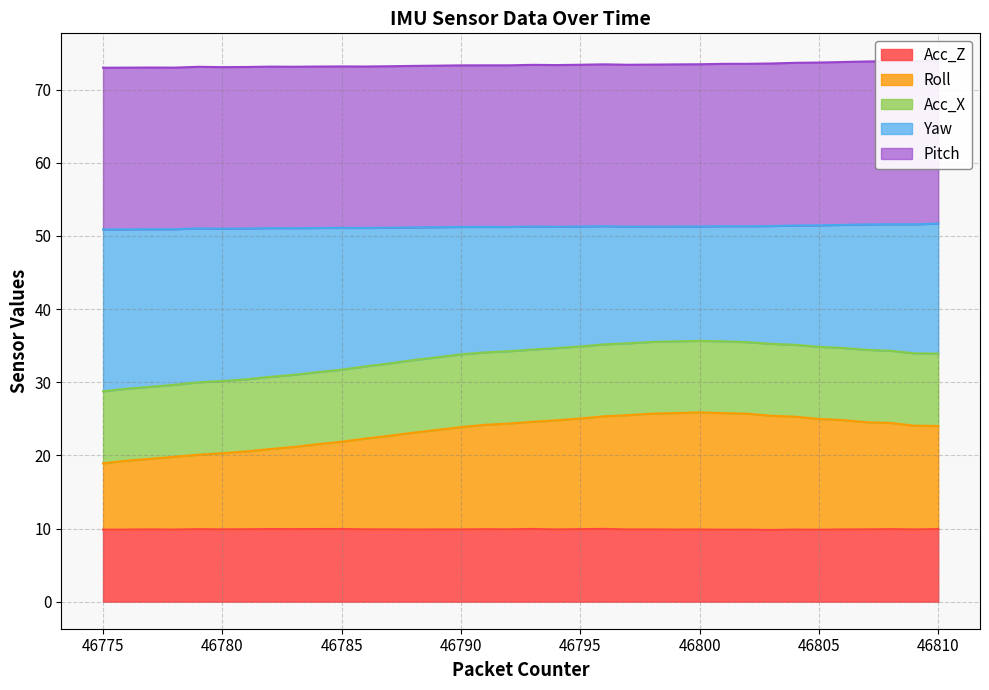

True or false: Acc_Z and Yaw cross at least once.

False